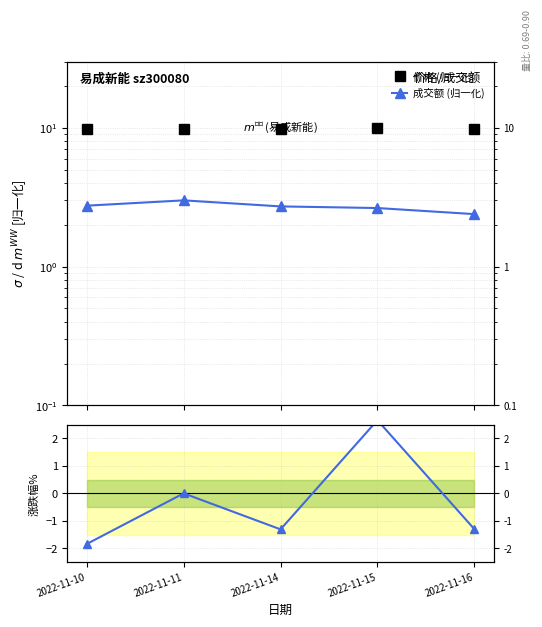

True or false: 价格 (归一化) has more than 0 interior local peaks.

True